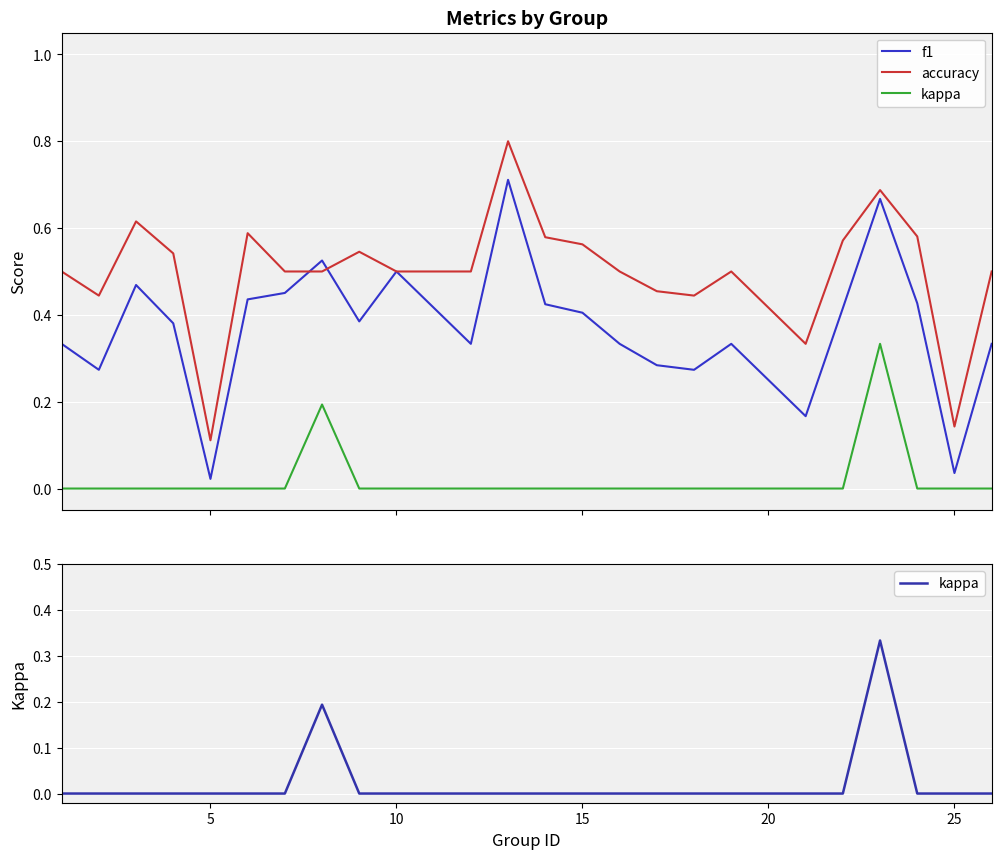

How many interior local peaks does the accuracy series have?

6